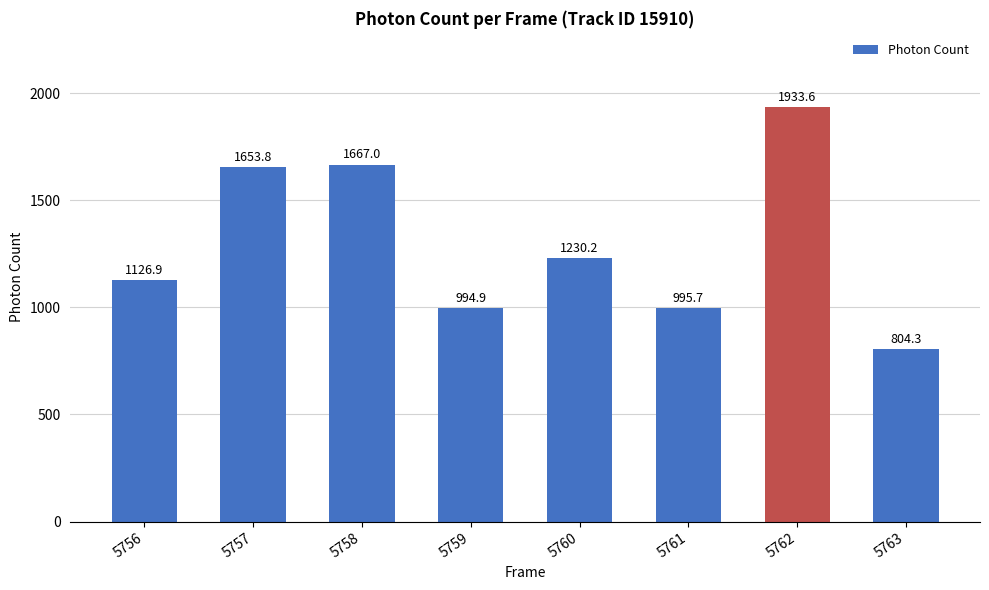

List the labels in order of value, smallest first.

5763, 5759, 5761, 5756, 5760, 5757, 5758, 5762